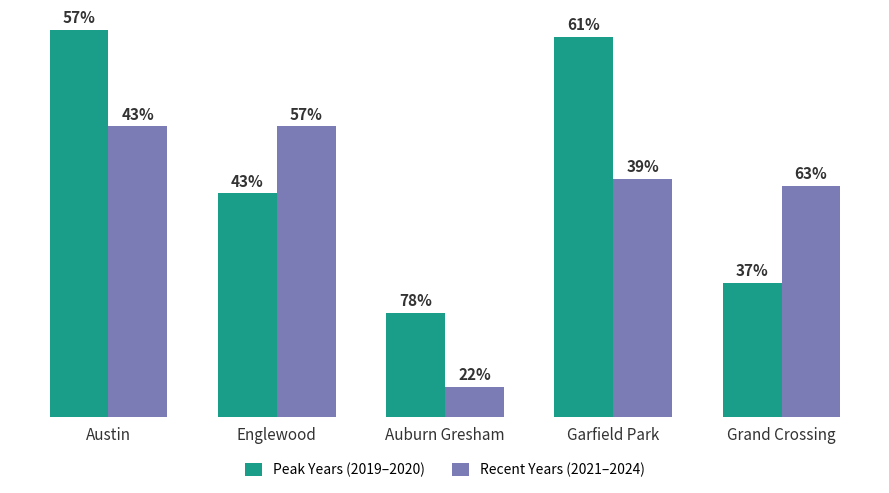

What is the label of the 1st bar from the left?

Austin